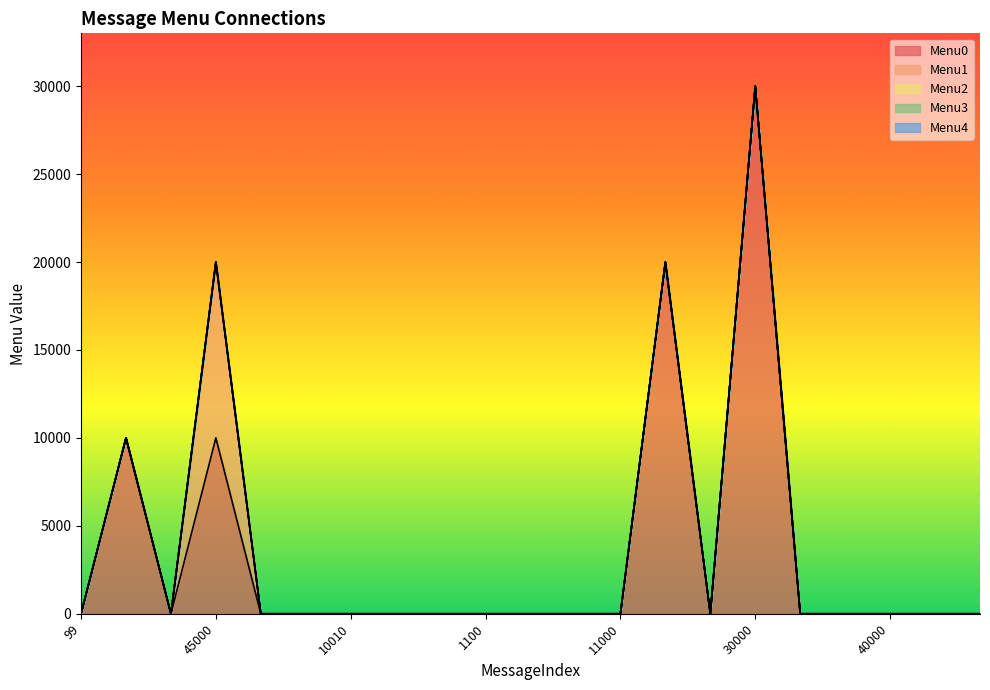

List the series in order of their peak value, highest first.

Menu0, Menu1, Menu2, Menu3, Menu4